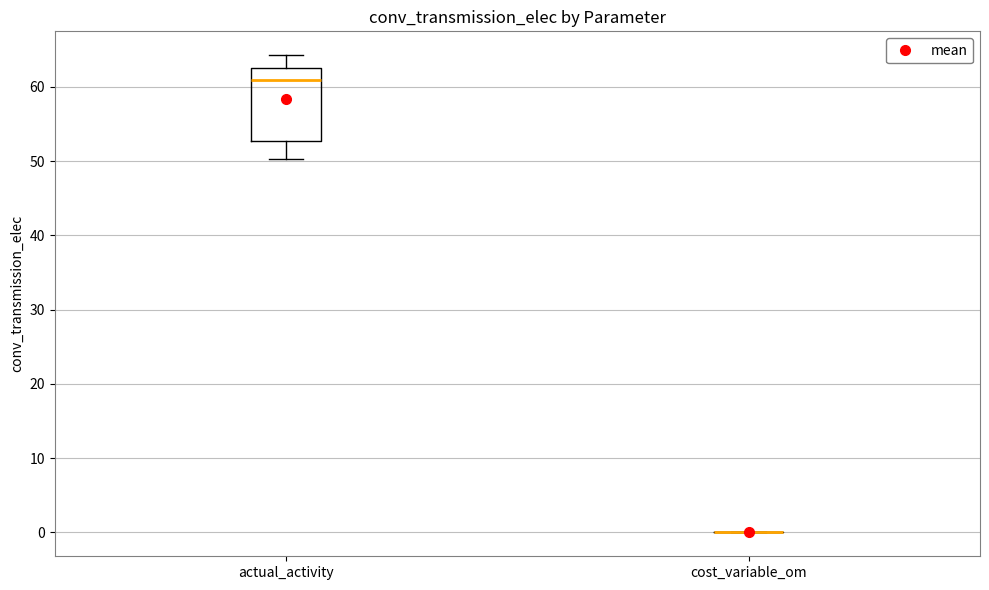

Comparing the boxes themselves (not the whiskers), which one is the tallest?

actual_activity